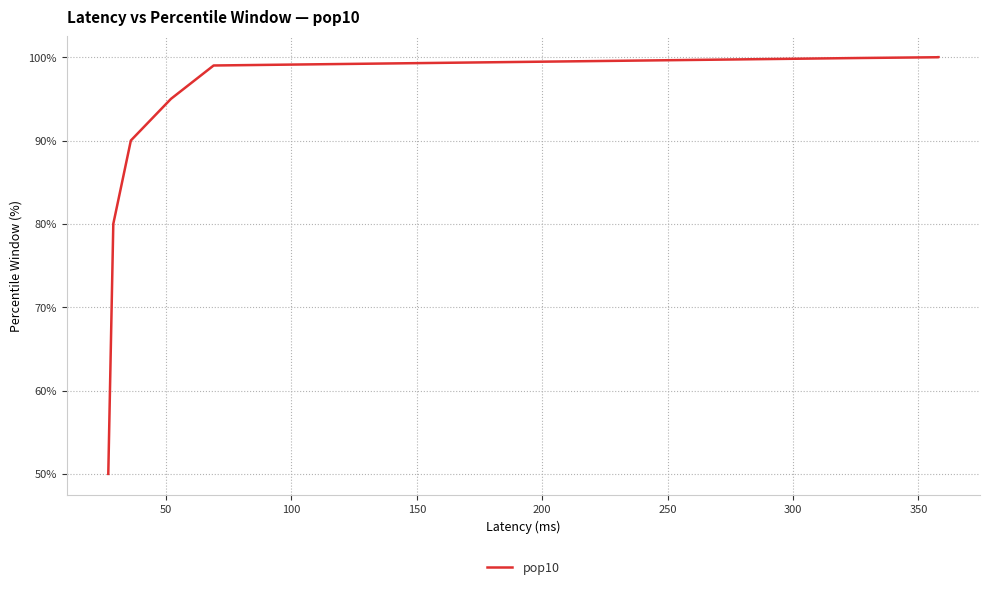

What is the minimum value shown in the chart?

50.0